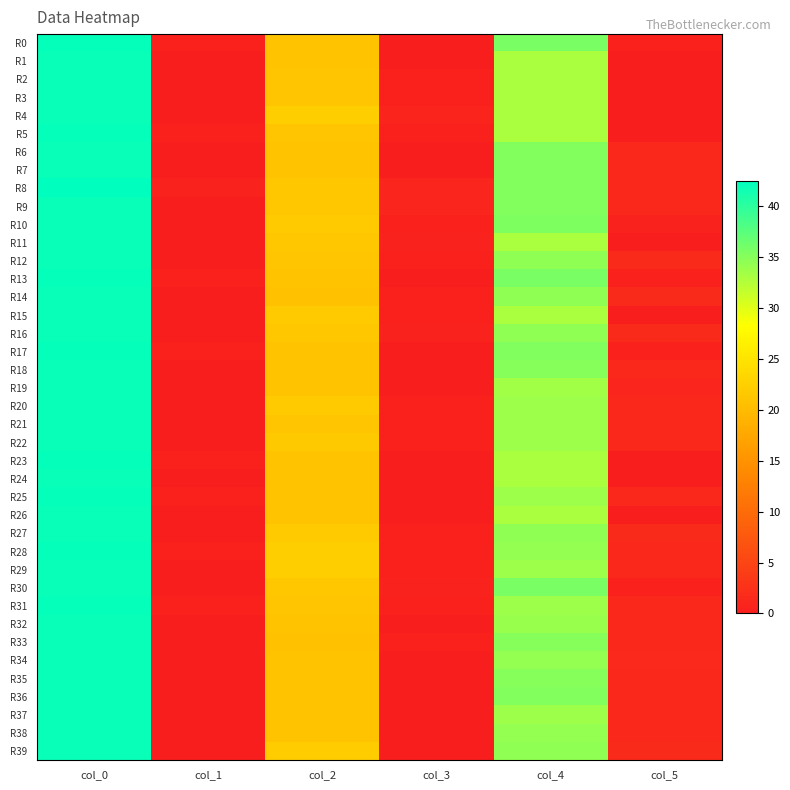

Reading right to left, list all the values displayed in this chart.

R0: col_5=0.4	col_4=35.8	col_3=0.0	col_2=21.0	col_1=0.4	col_0=42.2
R1: col_5=0.0	col_4=33.0	col_3=0.0	col_2=21.0	col_1=0.0	col_0=42.0
R2: col_5=0.0	col_4=33.0	col_3=0.4	col_2=21.2	col_1=0.0	col_0=42.0
R3: col_5=0.0	col_4=33.0	col_3=0.5	col_2=21.3	col_1=0.0	col_0=42.0
R4: col_5=0.0	col_4=33.0	col_3=0.8	col_2=22.2	col_1=0.0	col_0=42.0
R5: col_5=0.0	col_4=33.0	col_3=0.4	col_2=21.2	col_1=0.4	col_0=42.2
R6: col_5=1.3	col_4=35.2	col_3=0.0	col_2=21.0	col_1=0.0	col_0=42.0
R7: col_5=1.3	col_4=35.2	col_3=0.0	col_2=21.0	col_1=0.0	col_0=42.0
R8: col_5=1.3	col_4=35.2	col_3=0.9	col_2=21.5	col_1=0.5	col_0=42.5
R9: col_5=1.3	col_4=35.2	col_3=0.9	col_2=21.5	col_1=0.0	col_0=42.0
R10: col_5=0.5	col_4=35.5	col_3=0.4	col_2=21.8	col_1=0.0	col_0=42.0
R11: col_5=0.0	col_4=33.0	col_3=0.5	col_2=21.5	col_1=0.0	col_0=42.0
R12: col_5=1.5	col_4=34.5	col_3=0.4	col_2=21.2	col_1=0.0	col_0=42.0
R13: col_5=0.4	col_4=35.8	col_3=0.0	col_2=21.0	col_1=0.4	col_0=42.2
R14: col_5=1.5	col_4=34.5	col_3=0.4	col_2=20.8	col_1=0.0	col_0=42.0
R15: col_5=0.0	col_4=33.0	col_3=0.4	col_2=21.8	col_1=0.0	col_0=42.0
R16: col_5=1.5	col_4=34.5	col_3=0.5	col_2=21.5	col_1=0.0	col_0=42.0
R17: col_5=0.5	col_4=35.3	col_3=0.0	col_2=21.0	col_1=0.4	col_0=42.2
R18: col_5=1.4	col_4=35.0	col_3=0.0	col_2=21.0	col_1=0.0	col_0=42.0
R19: col_5=0.9	col_4=33.5	col_3=0.0	col_2=21.0	col_1=0.0	col_0=42.0
R20: col_5=1.3	col_4=33.8	col_3=0.4	col_2=21.8	col_1=0.0	col_0=42.0
R21: col_5=1.3	col_4=33.8	col_3=0.4	col_2=21.2	col_1=0.0	col_0=42.0
R22: col_5=1.3	col_4=33.8	col_3=0.5	col_2=21.7	col_1=0.0	col_0=42.0
R23: col_5=0.0	col_4=33.0	col_3=0.0	col_2=21.0	col_1=0.4	col_0=42.2
R24: col_5=0.0	col_4=33.0	col_3=0.0	col_2=21.0	col_1=0.0	col_0=42.0
R25: col_5=1.3	col_4=33.8	col_3=0.0	col_2=21.0	col_1=0.4	col_0=42.2
R26: col_5=0.0	col_4=33.0	col_3=0.0	col_2=21.0	col_1=0.0	col_0=42.0
R27: col_5=1.5	col_4=34.5	col_3=0.4	col_2=21.8	col_1=0.0	col_0=42.0
R28: col_5=1.3	col_4=34.2	col_3=0.4	col_2=22.2	col_1=0.4	col_0=42.2
R29: col_5=1.3	col_4=33.8	col_3=0.4	col_2=22.2	col_1=0.0	col_0=42.0
R30: col_5=0.4	col_4=35.8	col_3=0.5	col_2=21.5	col_1=0.0	col_0=42.0
R31: col_5=1.3	col_4=33.8	col_3=0.4	col_2=21.2	col_1=0.4	col_0=42.2
R32: col_5=1.4	col_4=34.0	col_3=0.0	col_2=21.0	col_1=0.0	col_0=42.0
R33: col_5=1.4	col_4=35.0	col_3=0.4	col_2=20.8	col_1=0.0	col_0=42.0
R34: col_5=1.5	col_4=34.2	col_3=0.0	col_2=21.0	col_1=0.0	col_0=42.0
R35: col_5=1.4	col_4=35.0	col_3=0.0	col_2=21.0	col_1=0.0	col_0=42.0
R36: col_5=1.3	col_4=35.2	col_3=0.0	col_2=21.0	col_1=0.0	col_0=42.0
R37: col_5=1.3	col_4=33.8	col_3=0.0	col_2=21.0	col_1=0.0	col_0=42.0
R38: col_5=1.3	col_4=34.2	col_3=0.0	col_2=21.0	col_1=0.0	col_0=42.0
R39: col_5=1.5	col_4=34.5	col_3=0.0	col_2=22.0	col_1=0.0	col_0=42.0